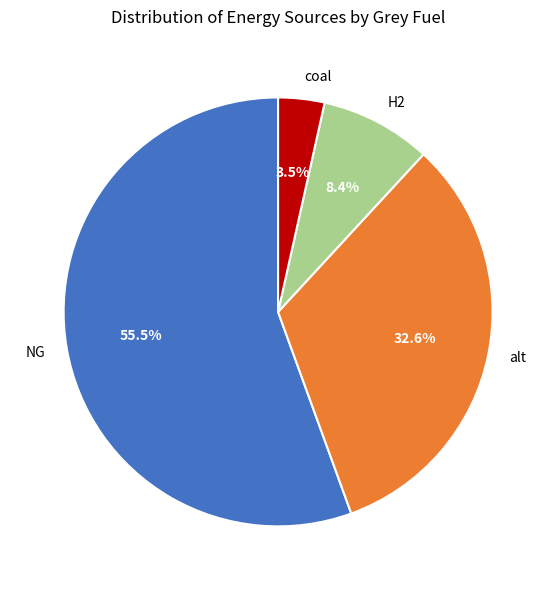

What percentage do NG and coal together represent?

59.0%